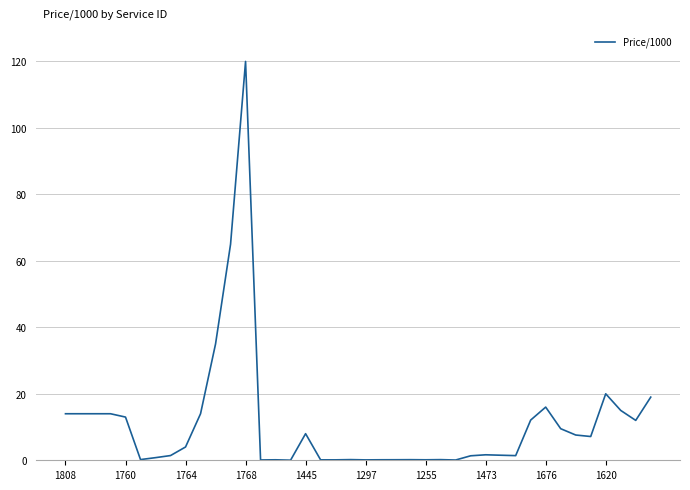

What is the maximum value shown in the chart?

120.0